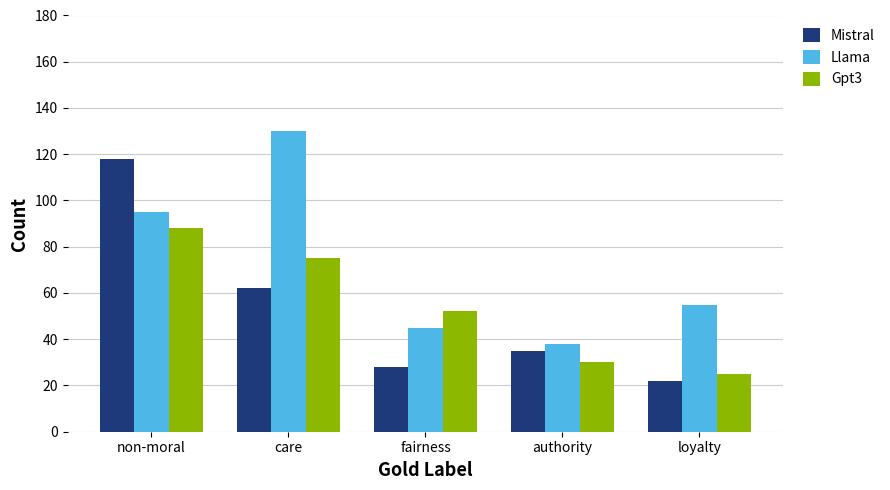

Rank the series at care from highest to lowest value.

Llama, Gpt3, Mistral